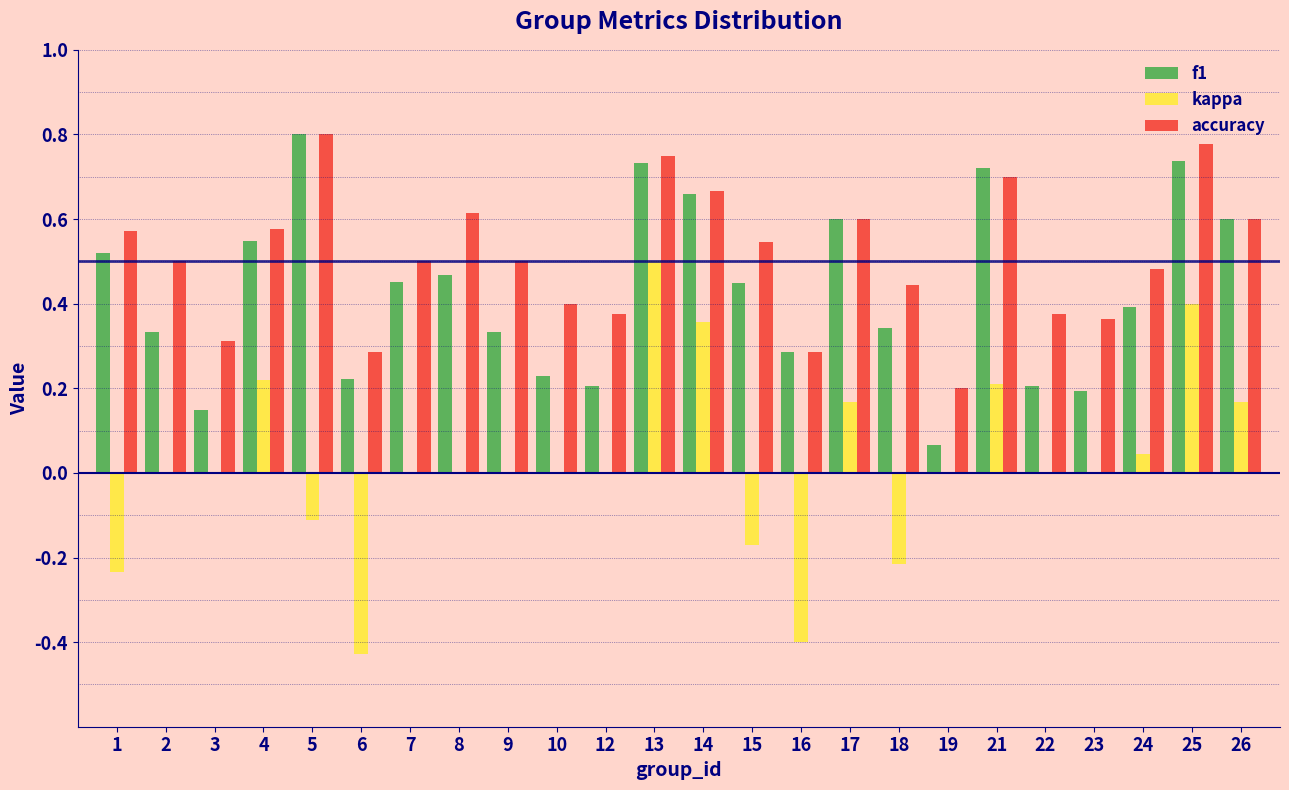

Is the value of kappa at 23 greater than the value of f1 at 10?

No